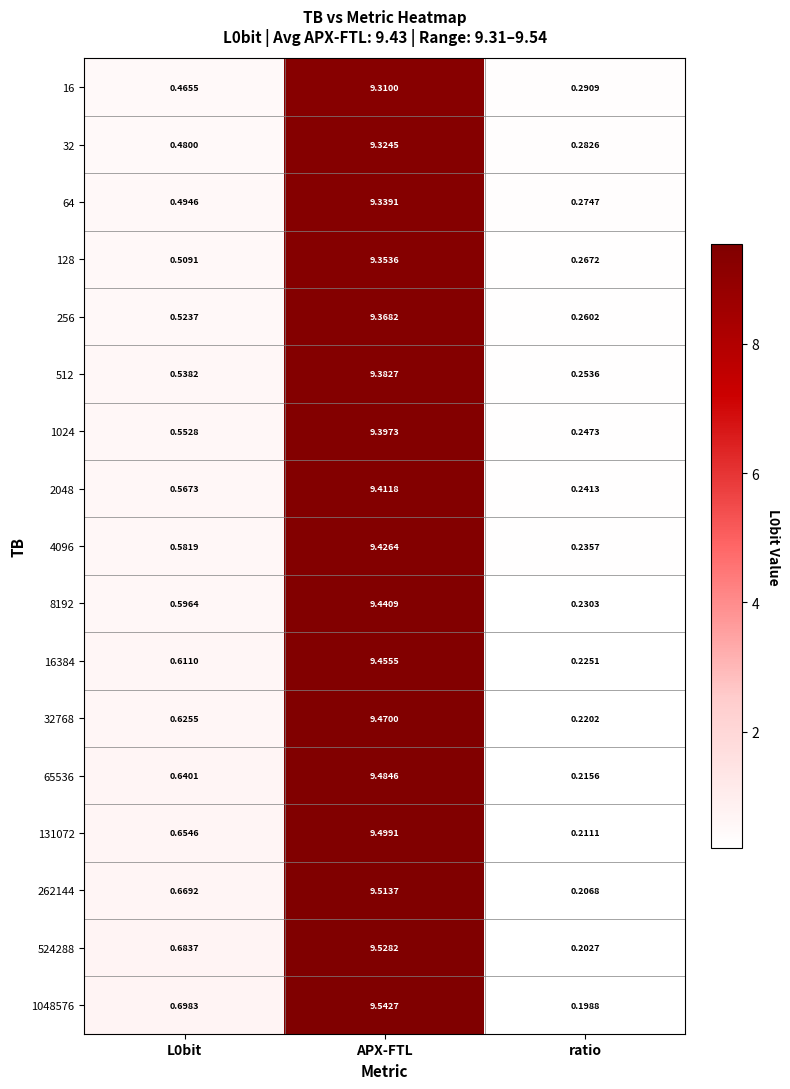

Which category has the lowest value across all series?

ratio